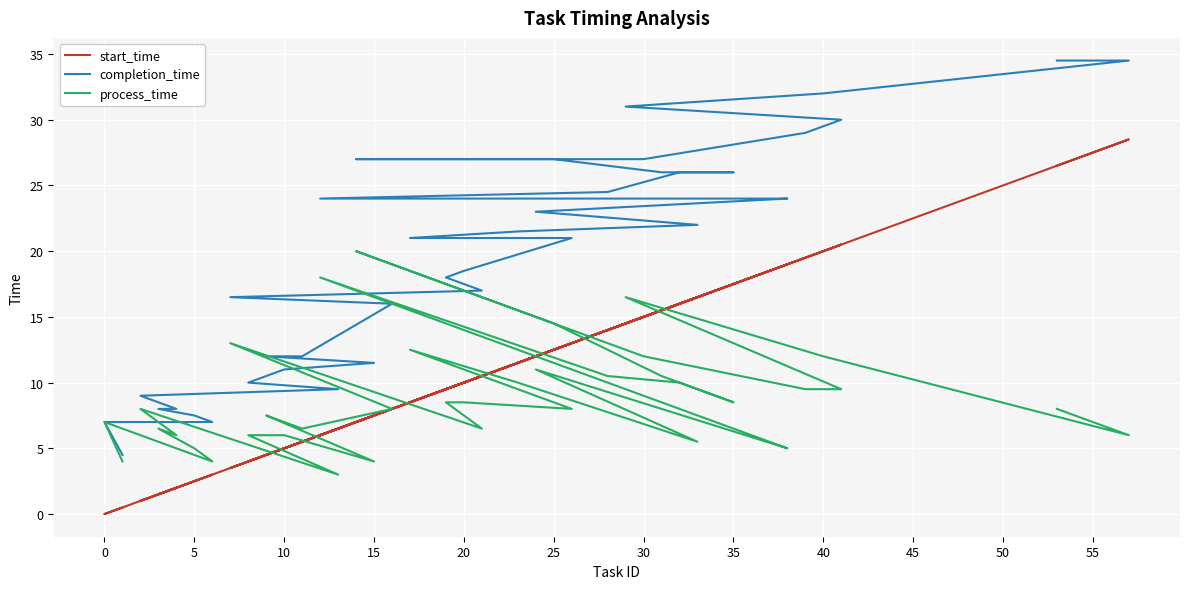

Reading left to right, what are all the values shown in this chart?

start_time: 0.5	0.0	3.0	2.5	1.5	2.0	1.0	6.5	4.0	5.0	7.5	4.5	5.5	8.0	3.5	10.5	9.5	10.0	13.0	8.5	11.5	16.5	12.0	19.0	18.5	13.5	6.0	14.0	16.0	17.5	15.5	12.5	7.0	15.0	19.5	20.5	14.5	20.0	28.5	26.5
completion_time: 4.5	7.0	7.0	7.5	8.0	8.0	9.0	9.5	10.0	11.0	11.5	12.0	12.0	16.0	16.5	17.0	18.0	18.5	21.0	21.0	21.5	22.0	23.0	24.0	24.0	24.0	24.0	24.5	26.0	26.0	26.0	27.0	27.0	27.0	29.0	30.0	31.0	32.0	34.5	34.5
process_time: 4.0	7.0	4.0	5.0	6.5	6.0	8.0	3.0	6.0	6.0	4.0	7.5	6.5	8.0	13.0	6.5	8.5	8.5	8.0	12.5	10.0	5.5	11.0	5.0	5.5	10.5	18.0	10.5	10.0	8.5	10.5	14.5	20.0	12.0	9.5	9.5	16.5	12.0	6.0	8.0